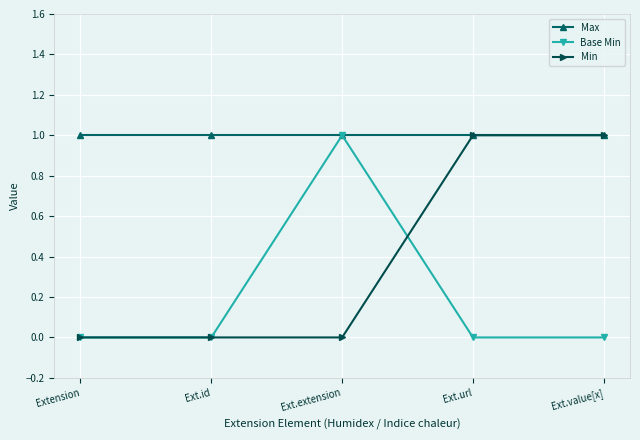

What is the sum of all Min values?

2